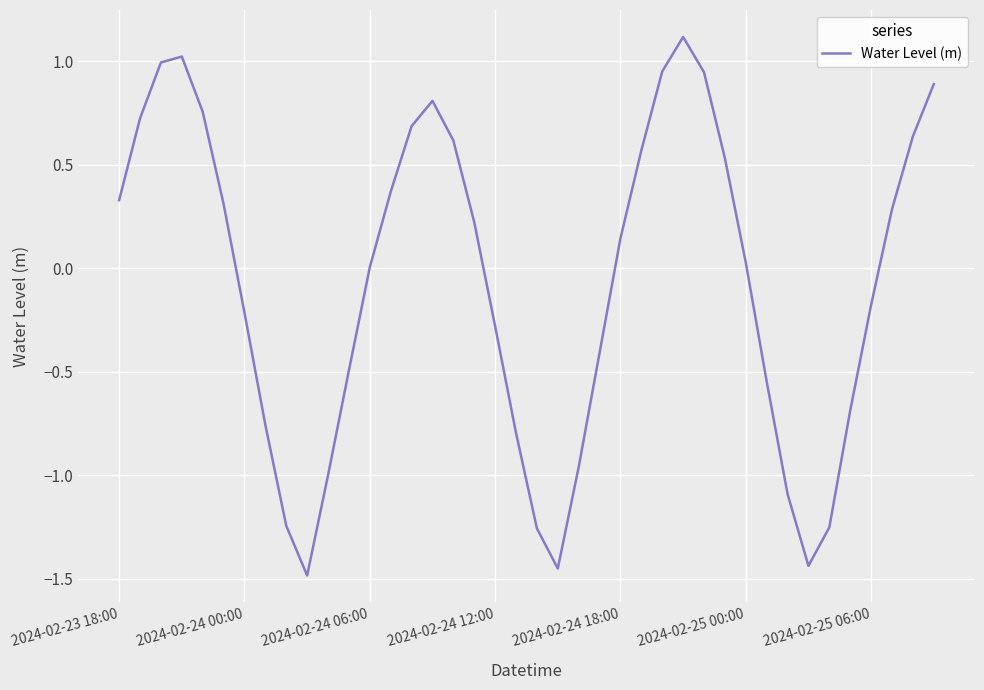

What is the difference between the maximum and minimum values?

2.6